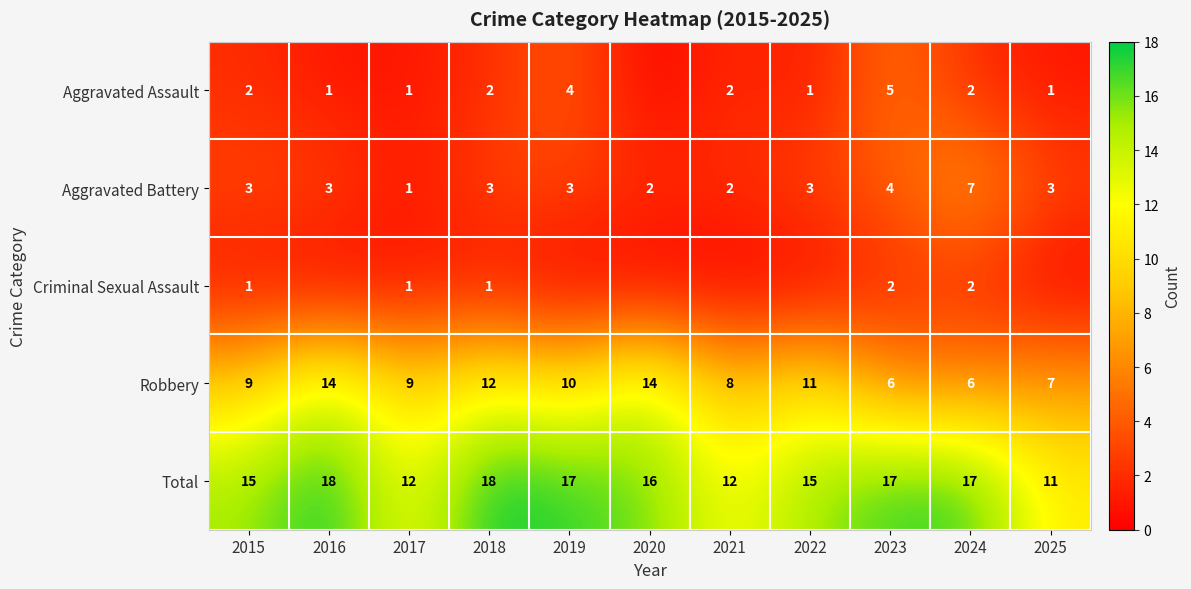

What is the highest value of the Robbery series?

14